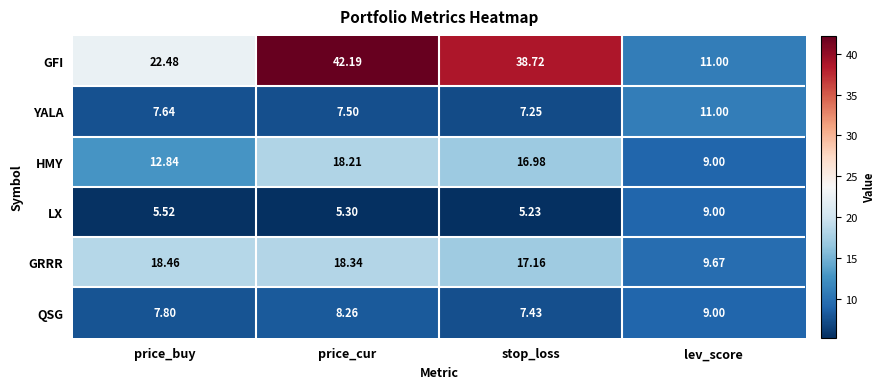

At price_cur, list the series in order from largest to smallest.

GFI, GRRR, HMY, QSG, YALA, LX